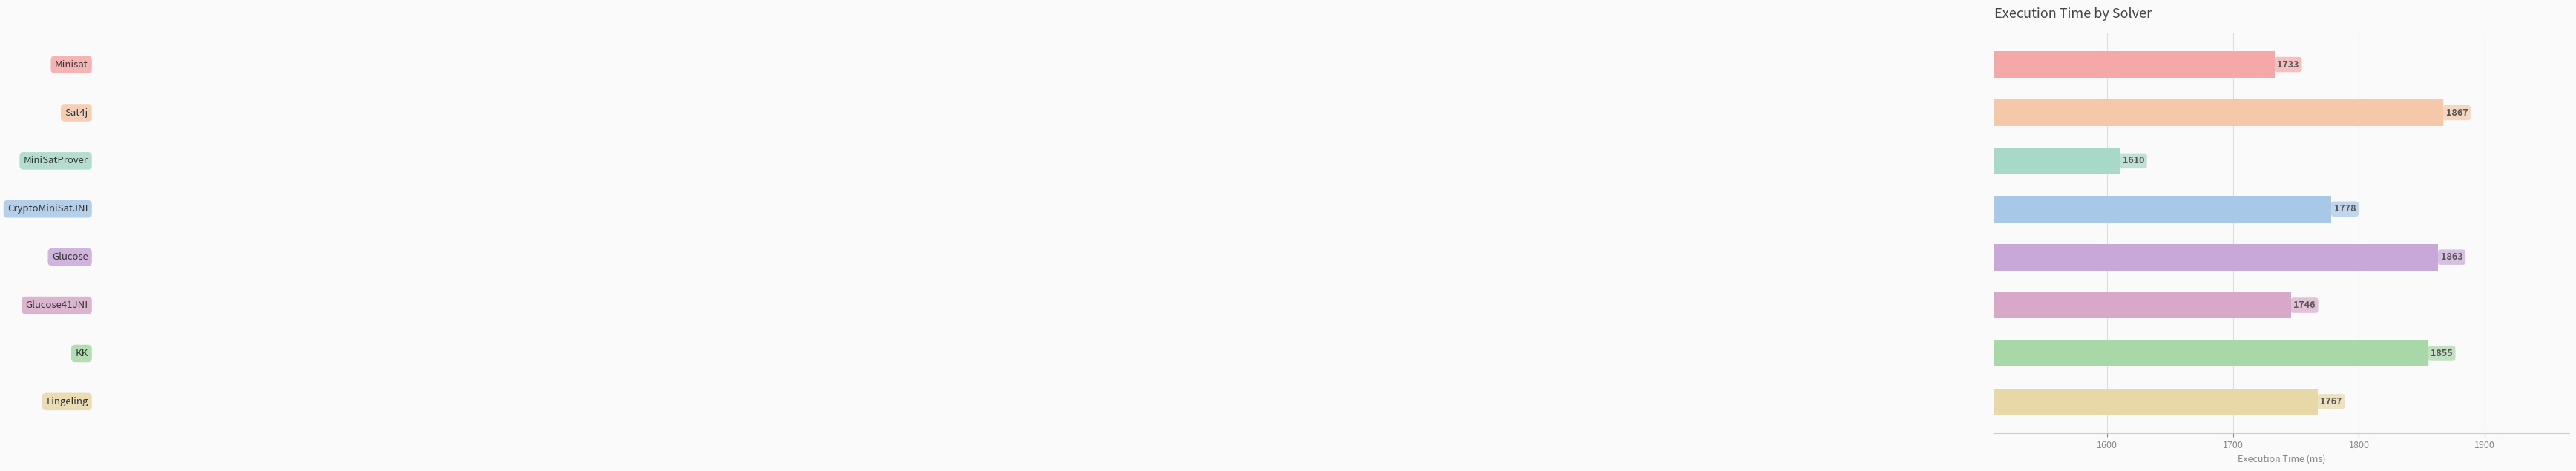

What is the difference between the second highest and second lowest values?

130